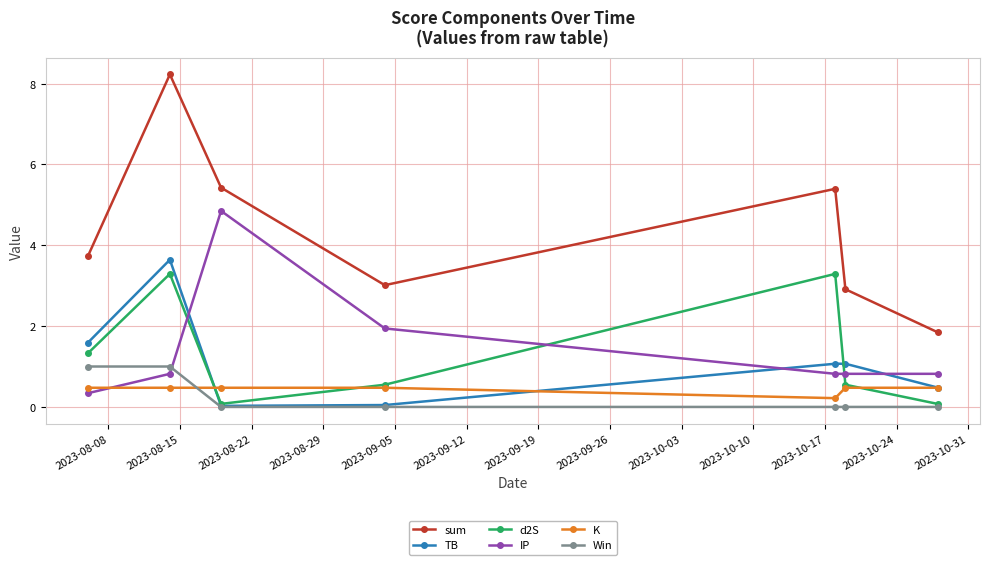

Does the chart display data point markers on the line(s)?

Yes